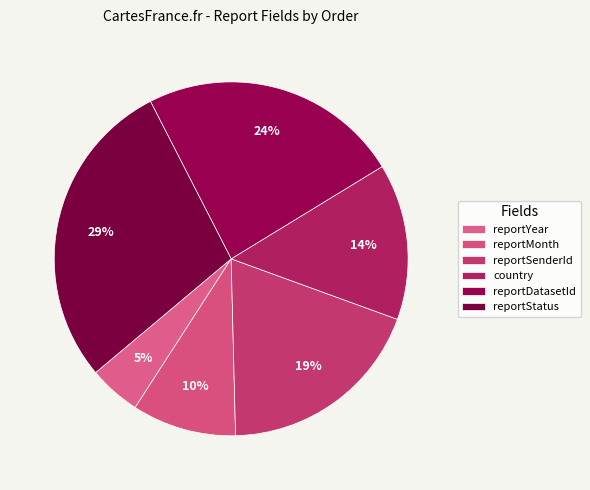

To the nearest percent, what portion does country represent?

14%